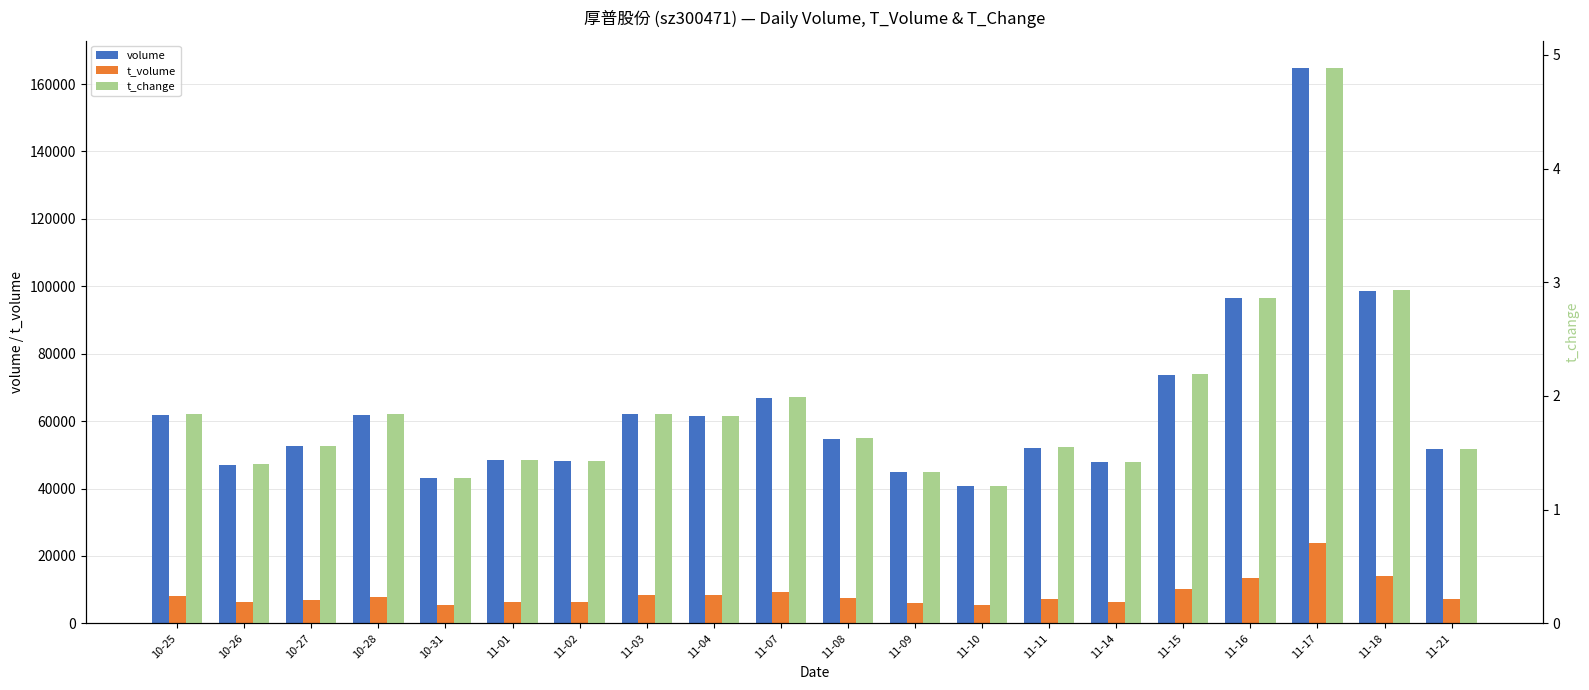

What is the value of the t_change bar at the 16th from the left?

2.2